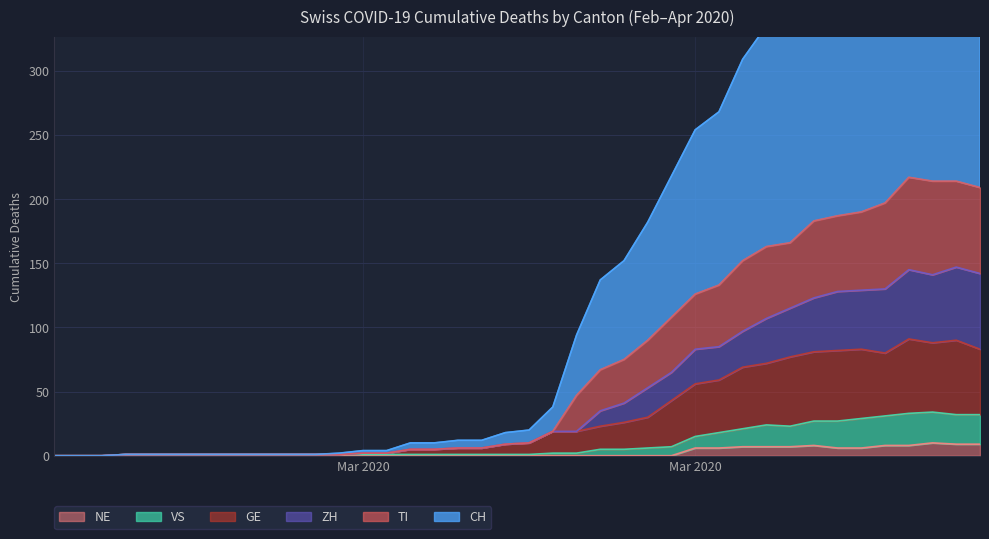

True or false: GE and VS cross at least once.

False